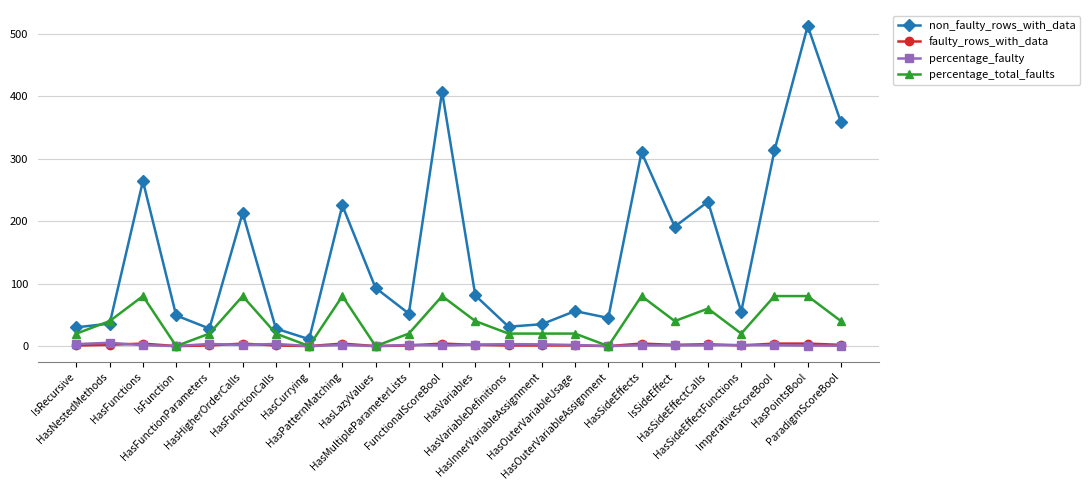

True or false: non_faulty_rows_with_data and faulty_rows_with_data cross at least once.

False